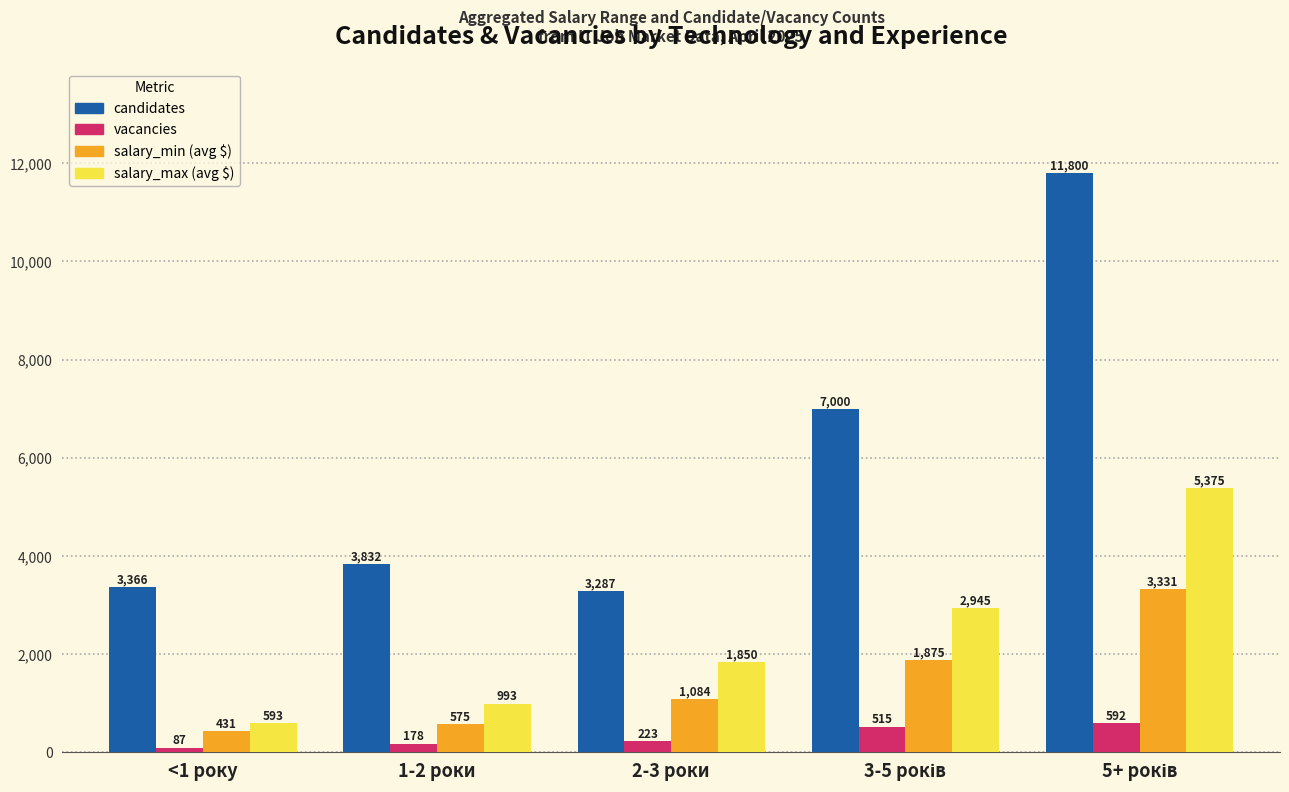

How many groups of bars are there?

5